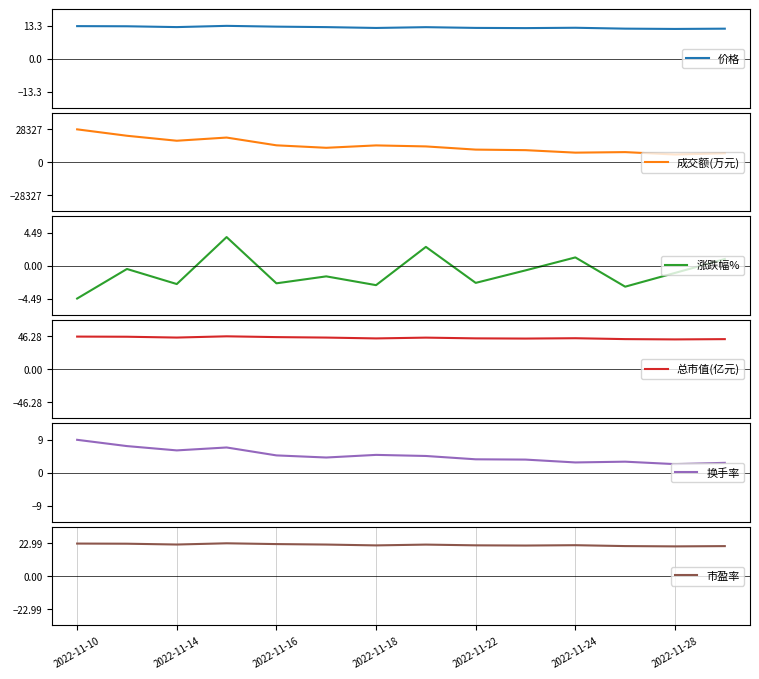

True or false: 涨跌幅% and 市盈率 intersect in this chart.

False